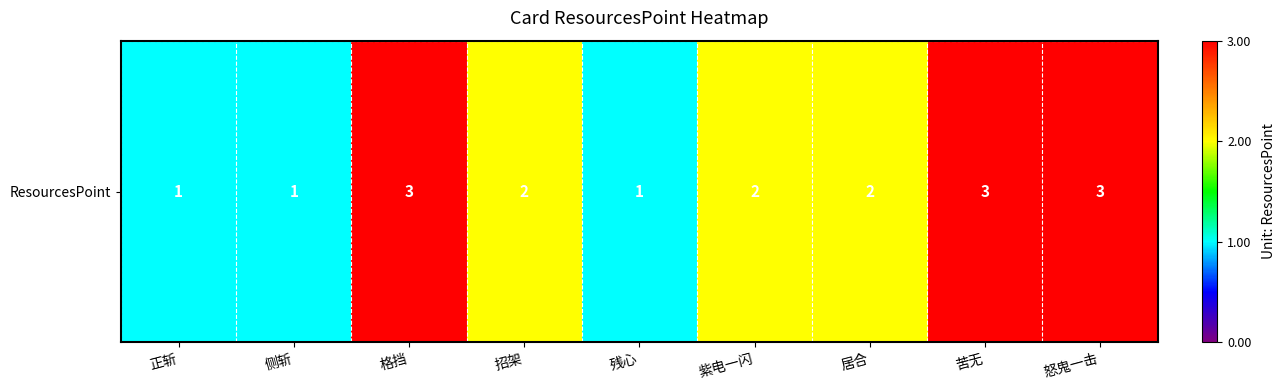

Rank the categories by value from highest to lowest.

格挡, 苦无, 怒鬼一击, 招架, 紫电一闪, 居合, 正斩, 侧斩, 残心